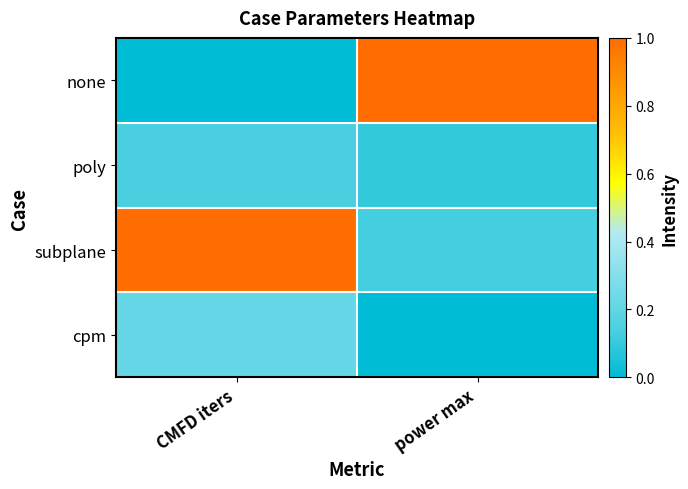

How many series are shown in this chart?

4